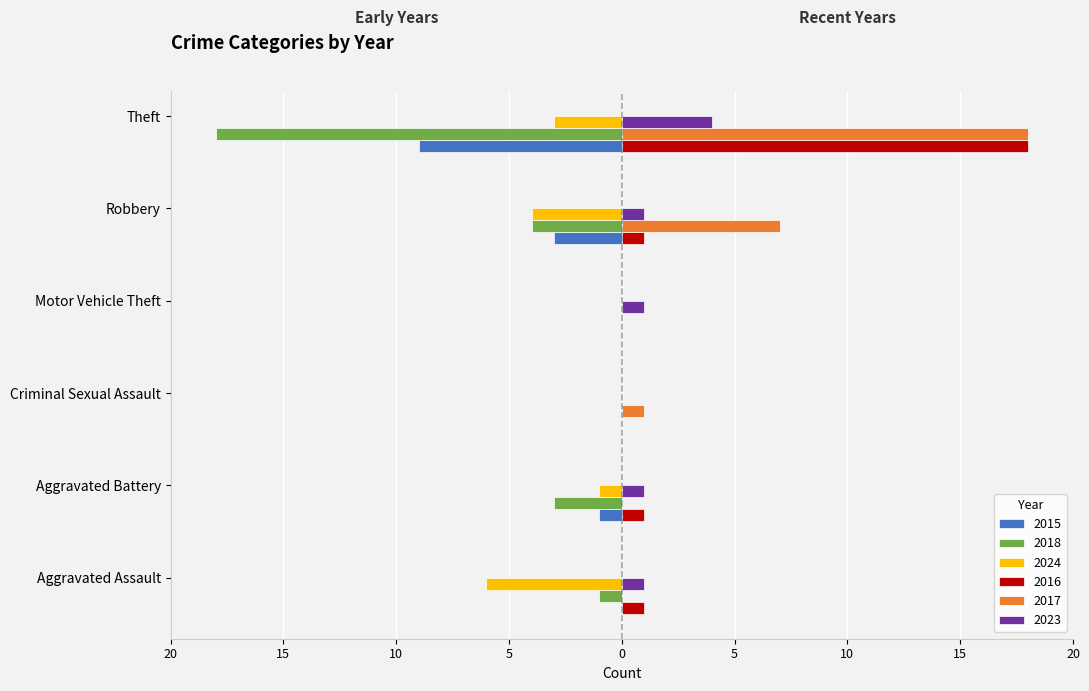

What is the total value across all series at Robbery?

-2